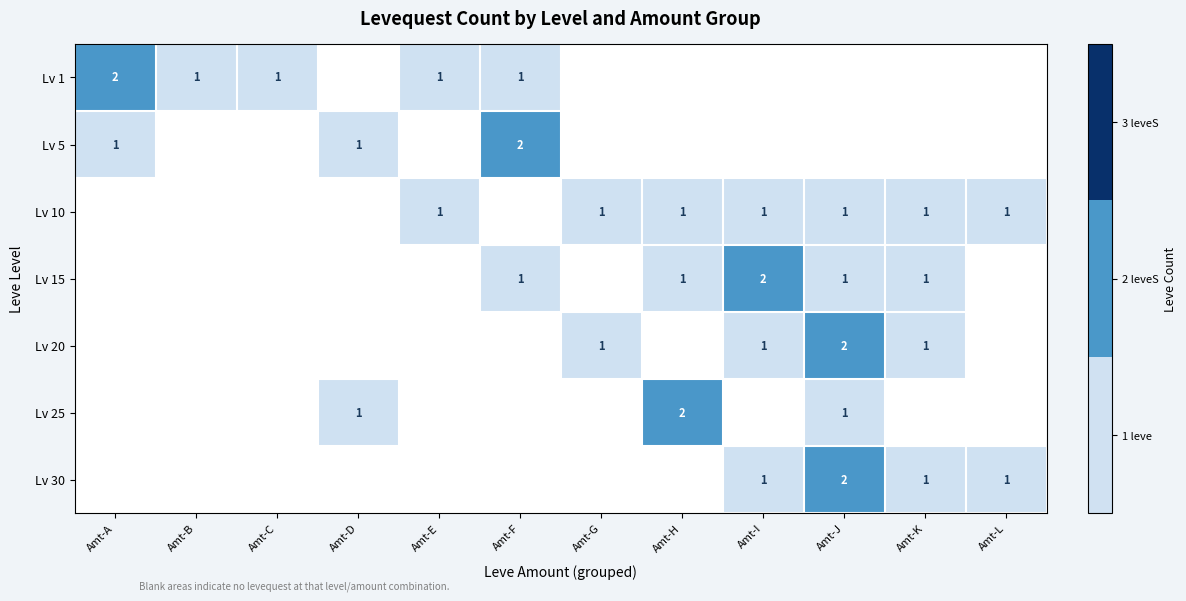

Is it true that Lv 25 equals 1 at Amt-H?

False